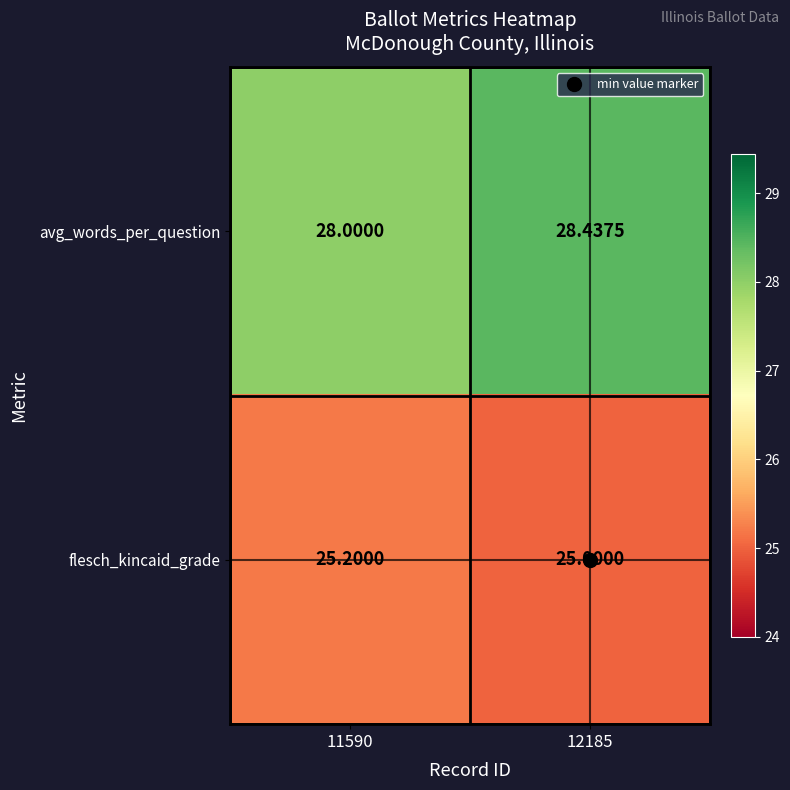

Rank the series by their average value, from lowest to highest.

flesch_kincaid_grade, avg_words_per_question